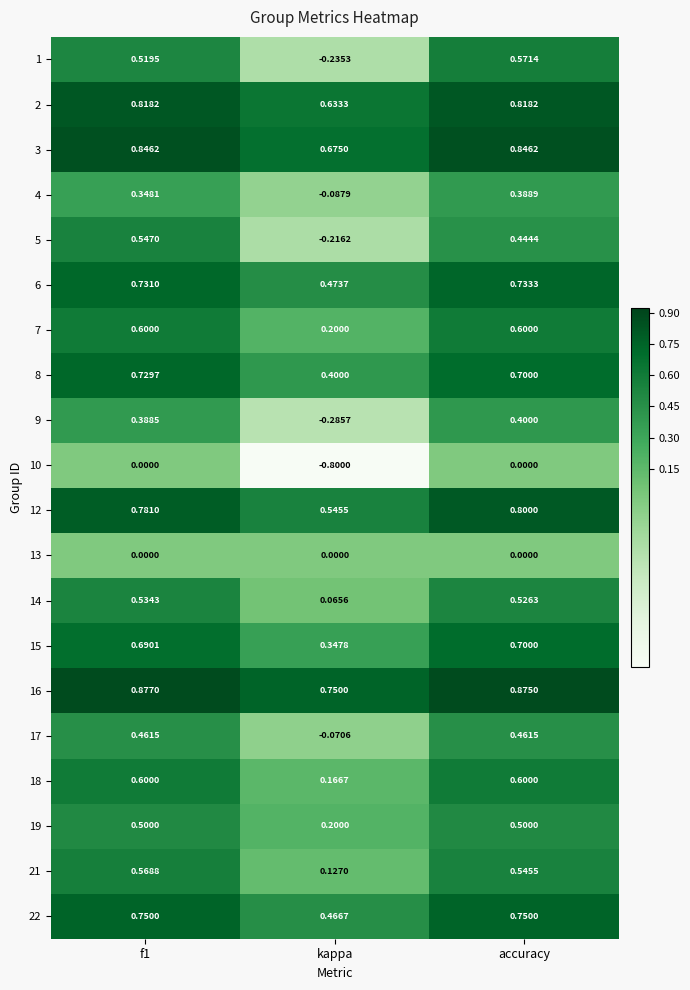

Which category has the lowest value across all series?

kappa